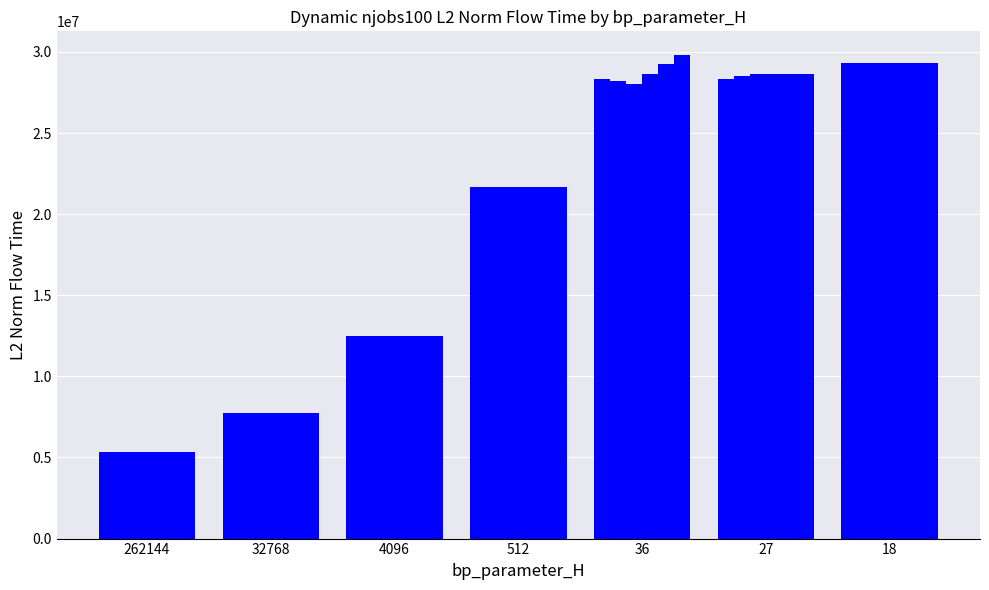

How many series are shown in this chart?

6